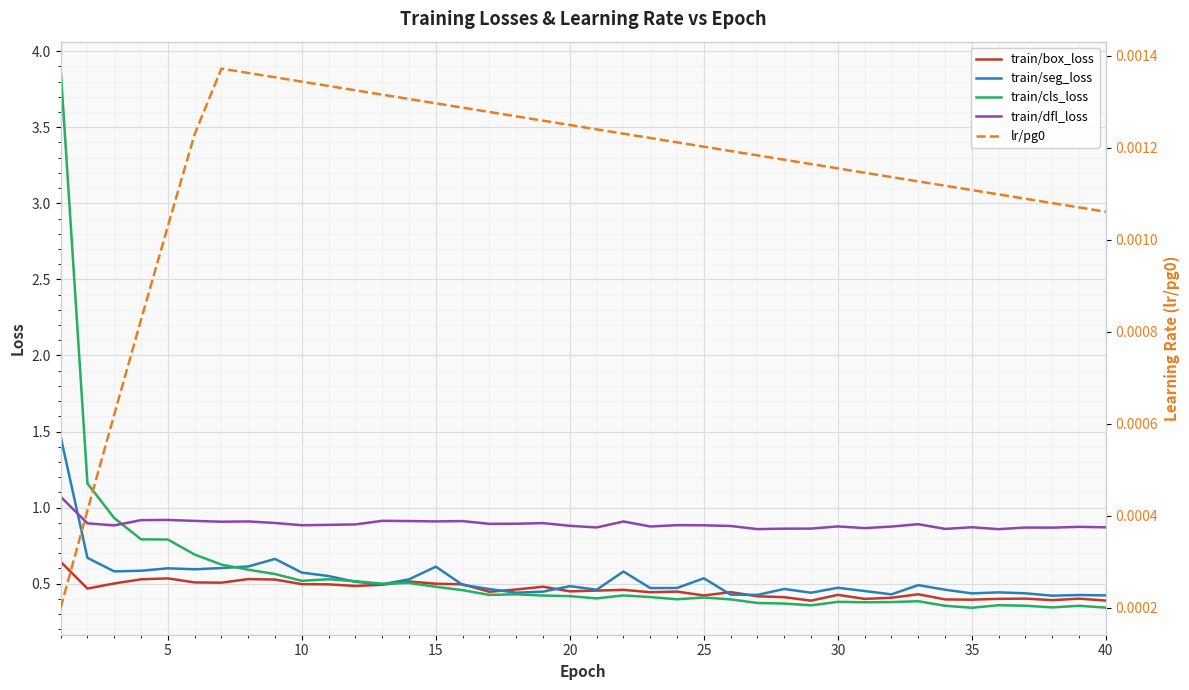

What is the maximum value for train/cls_loss?

3.9